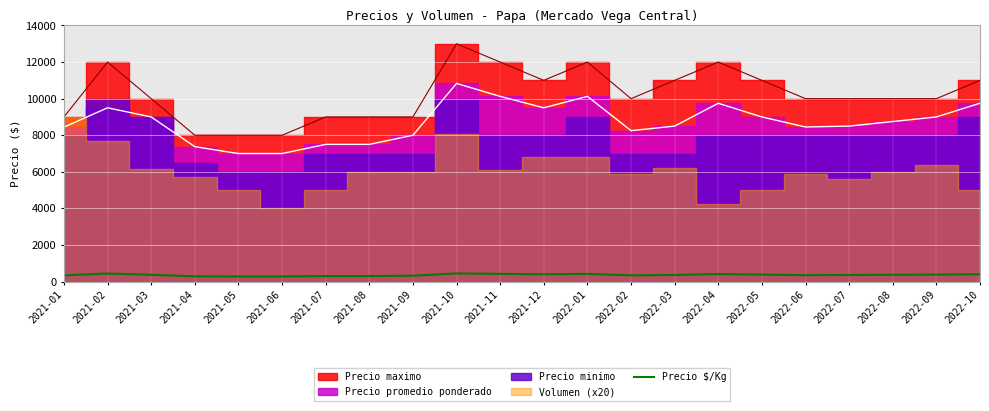

What is the approximate value at 2022-07?

360